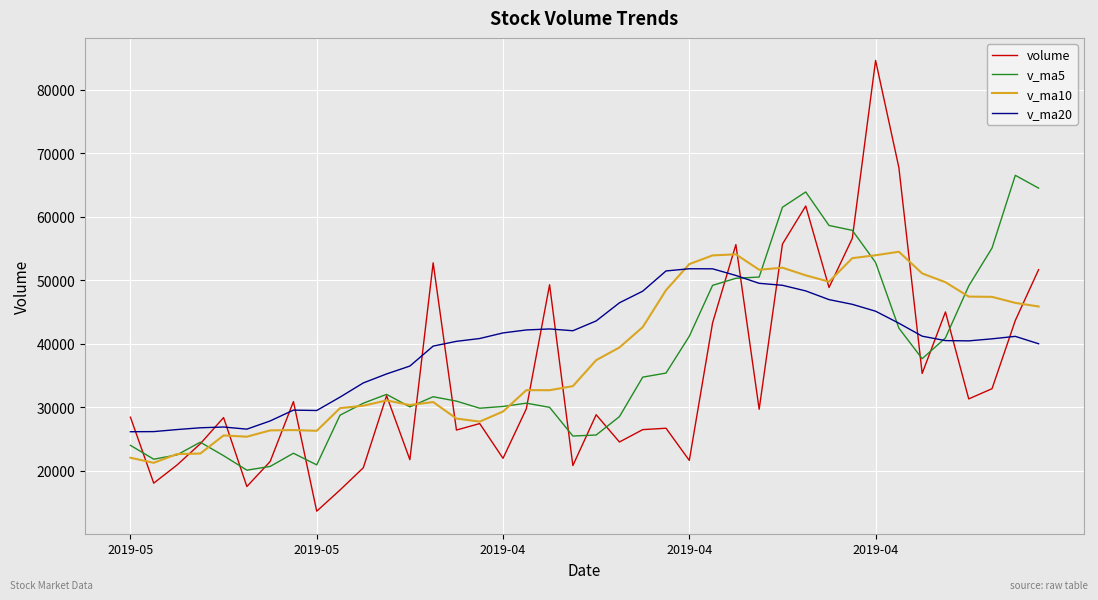

What is the minimum value for volume?

13604.6